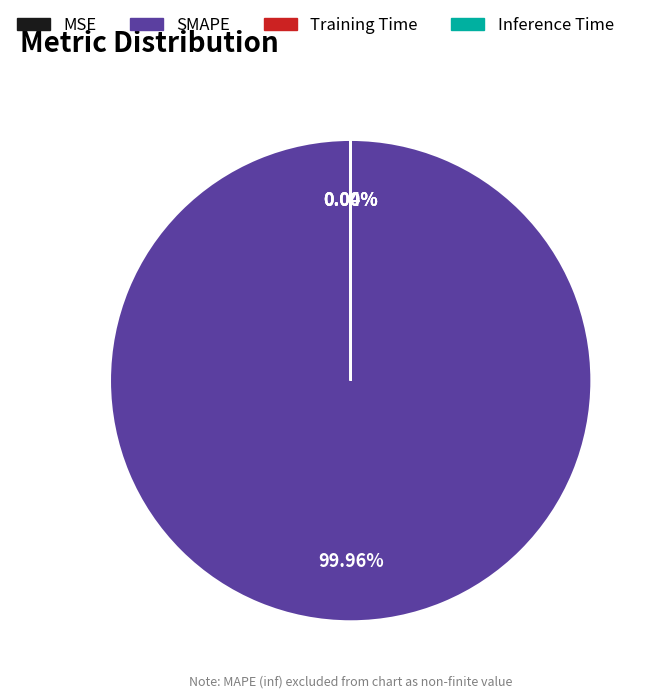

What is the largest slice in the pie chart?

SMAPE